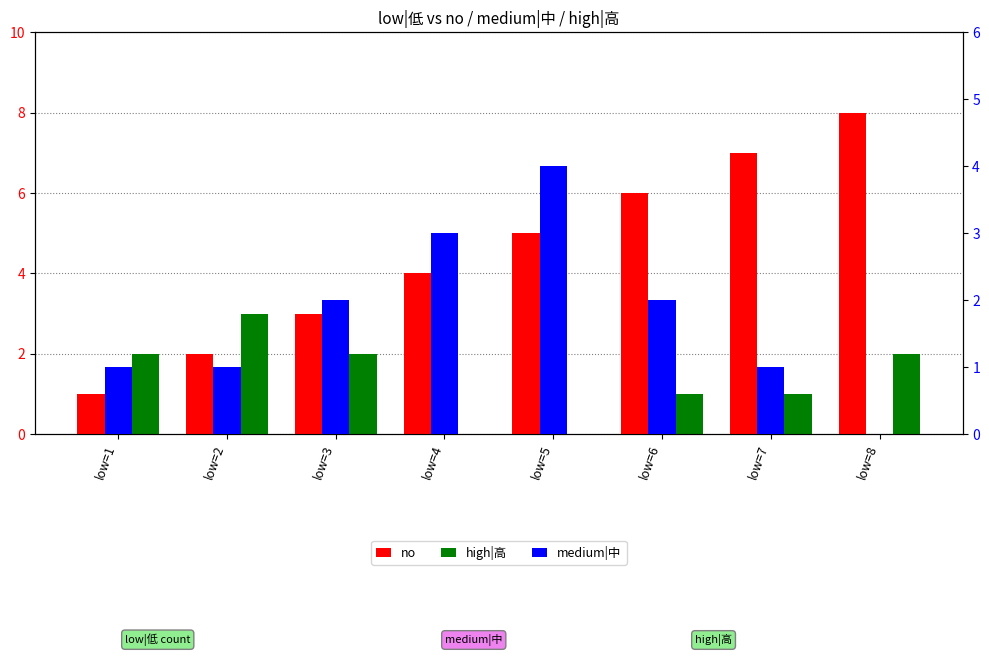

Which series changed the most between low=3 and low=5?

no